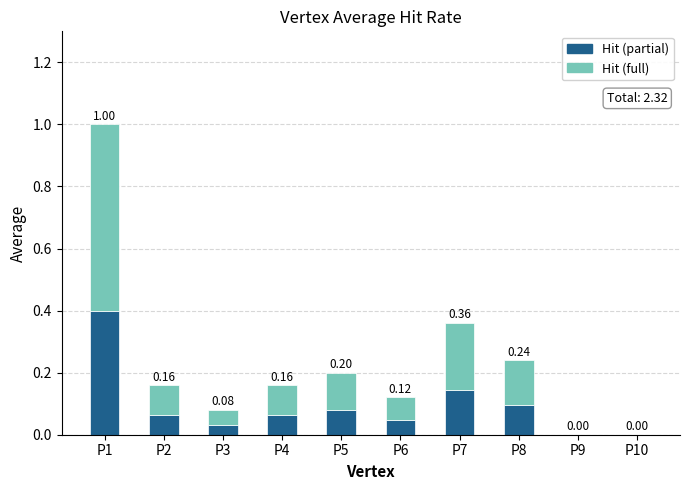

At which category is the sum across all series the highest?

P1